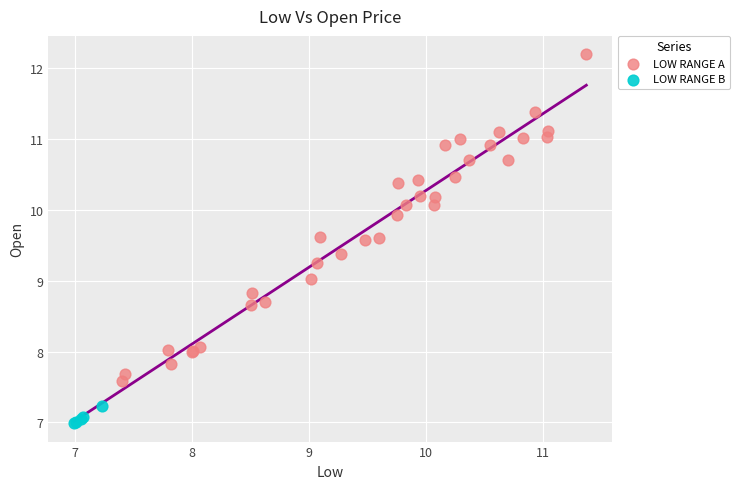

Which series reaches the minimum Y coordinate?

LOW RANGE B